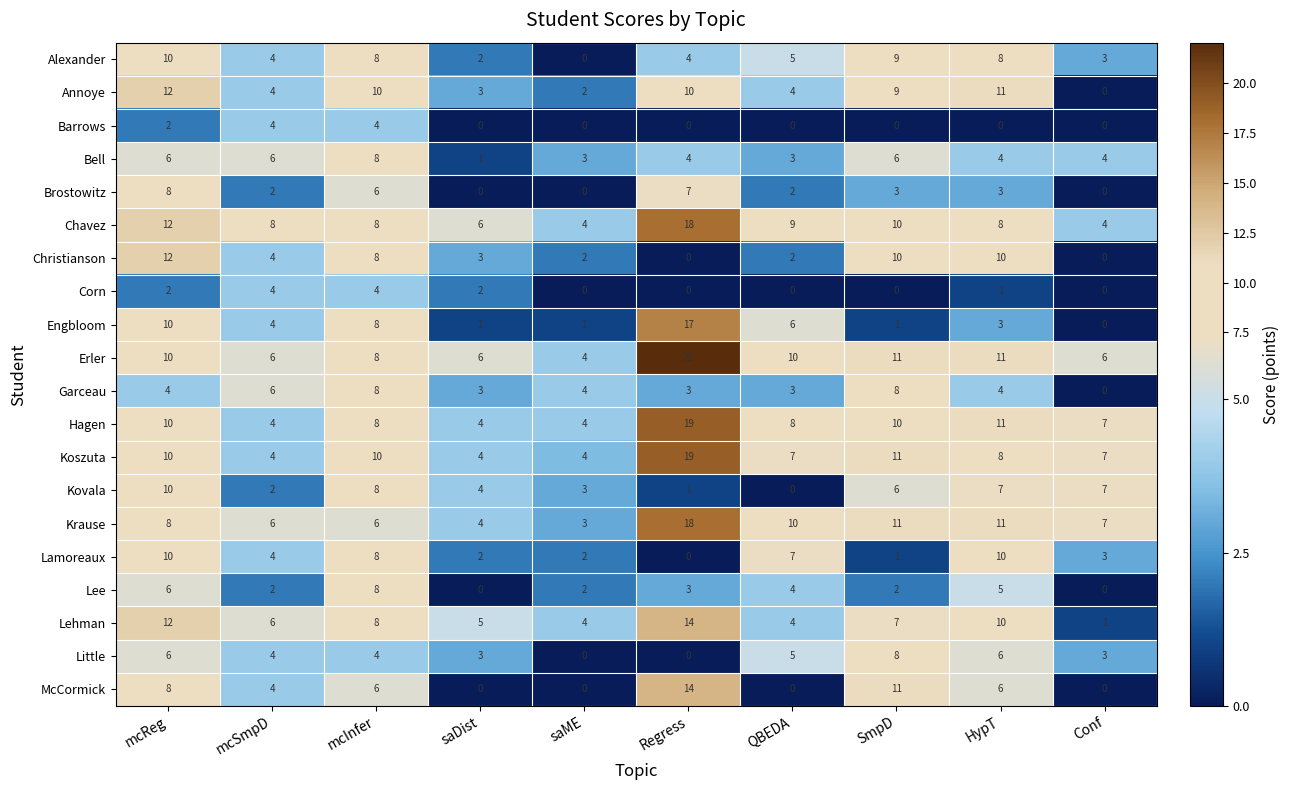

At how many categories does at least one series exceed 17?

1